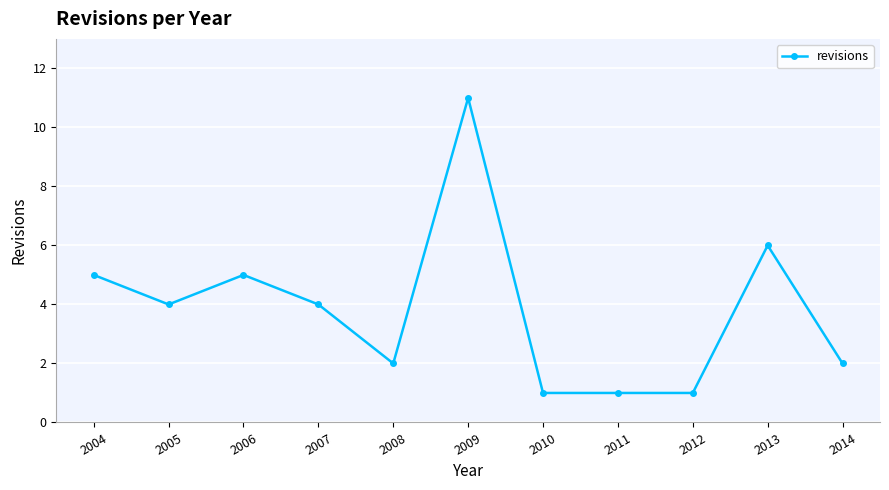

At which label is the value closest to 6?

2013